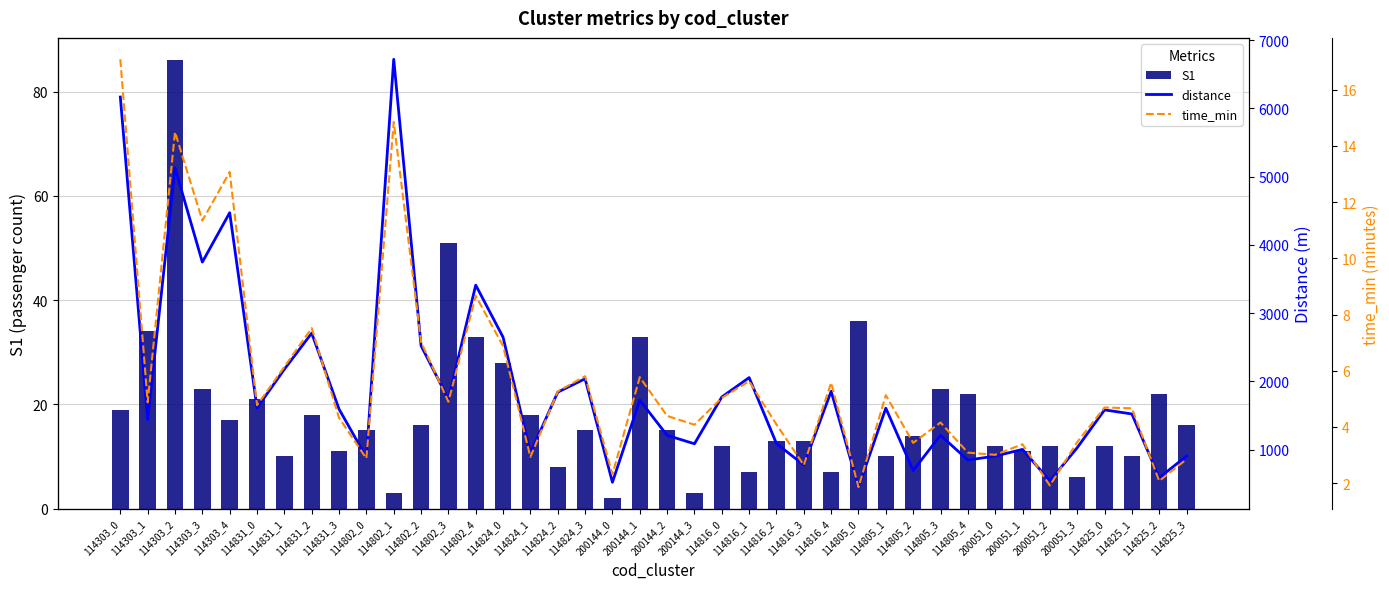

At which label does S1 reach its minimum?

200144_0